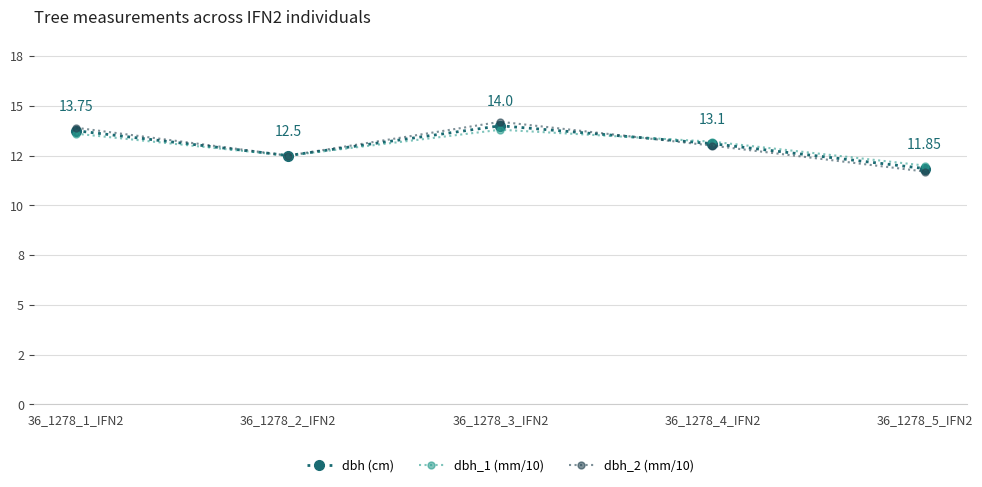

Does the chart have visible grid lines?

Yes